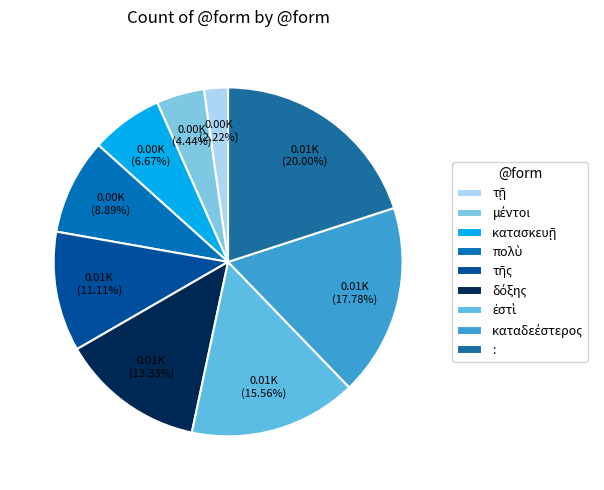

Is it true that πολὺ is 9% of the pie?

True